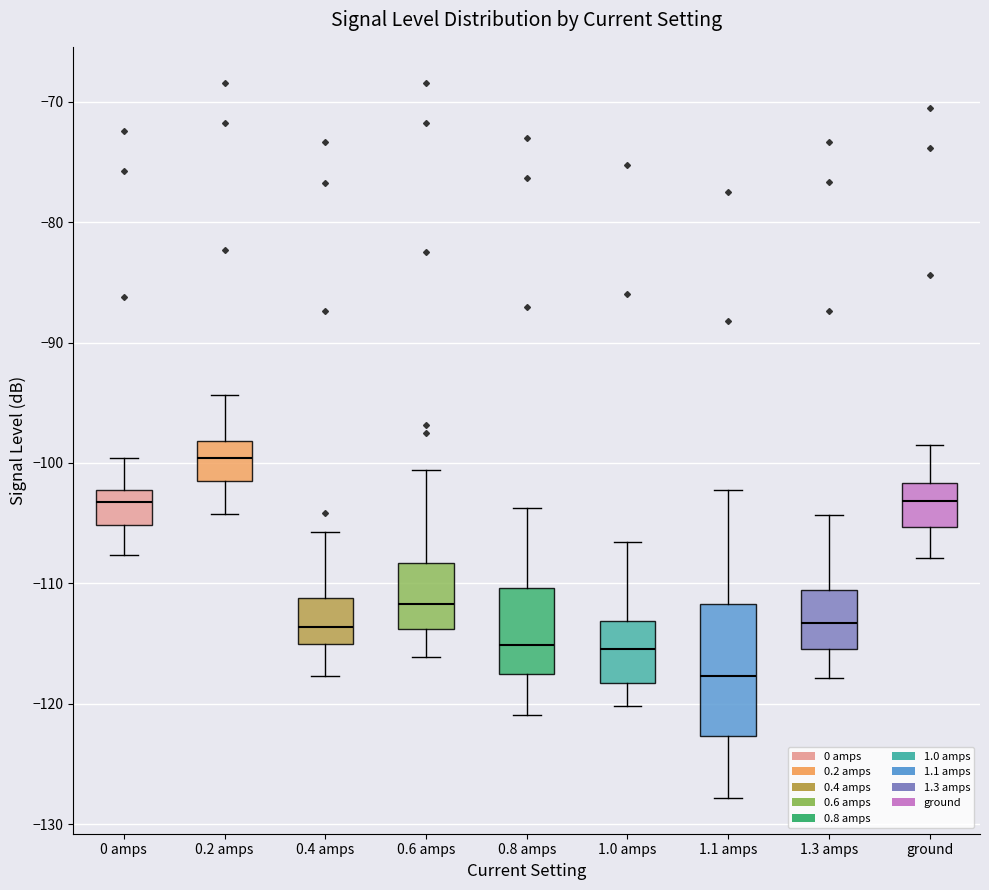

Reading left to right, transcribe this box plot: for each box, give where its median line is, the range the box spans, and where its two whiskers end, as read against the y-axis. The values are not printed on the chart, so give them approximately, as read against the axis.

0 amps: median -103, box -105 to -102, whiskers -108 to -100
0.2 amps: median -100, box -102 to -98, whiskers -104 to -94
0.4 amps: median -114, box -115 to -111, whiskers -118 to -106
0.6 amps: median -112, box -114 to -108, whiskers -116 to -101
0.8 amps: median -115, box -117 to -110, whiskers -121 to -104
1.0 amps: median -115, box -118 to -113, whiskers -120 to -107
1.1 amps: median -118, box -123 to -112, whiskers -128 to -102
1.3 amps: median -113, box -115 to -111, whiskers -118 to -104
ground: median -103, box -105 to -102, whiskers -108 to -98